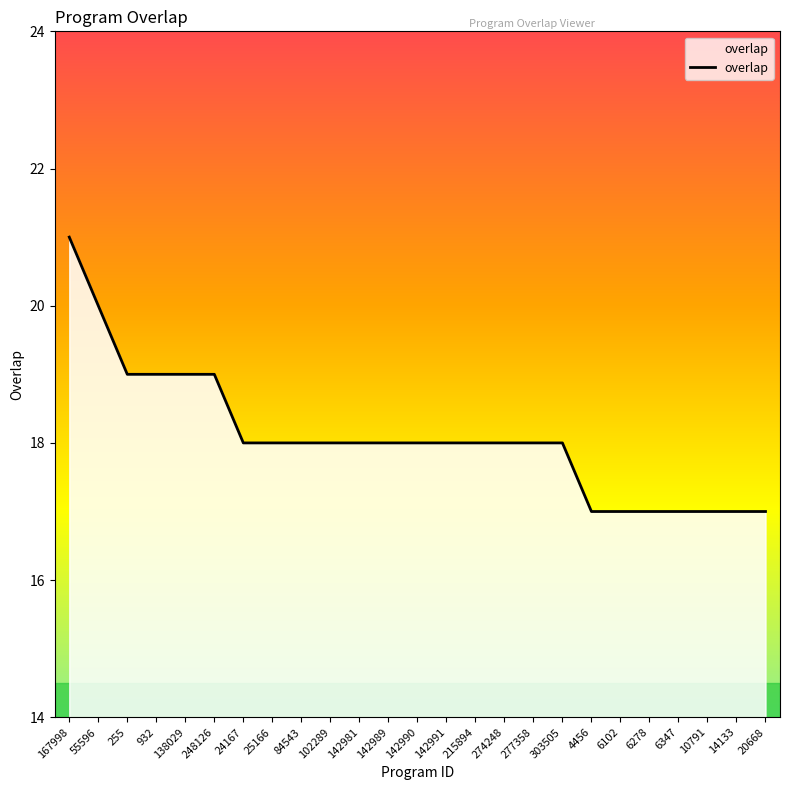

What is the difference between the maximum and minimum values?

4